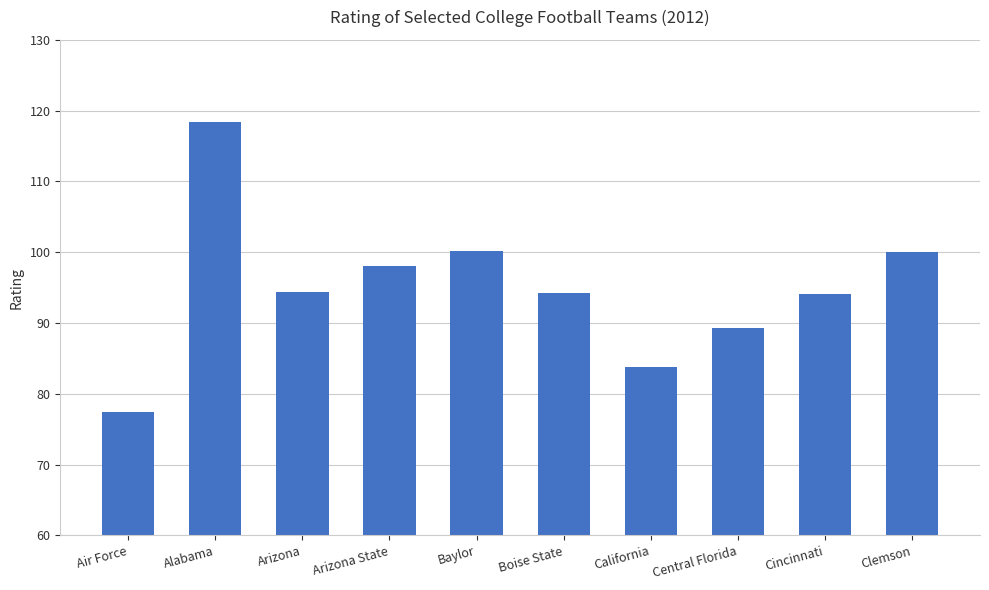

What is the minimum value shown in the chart?

77.4